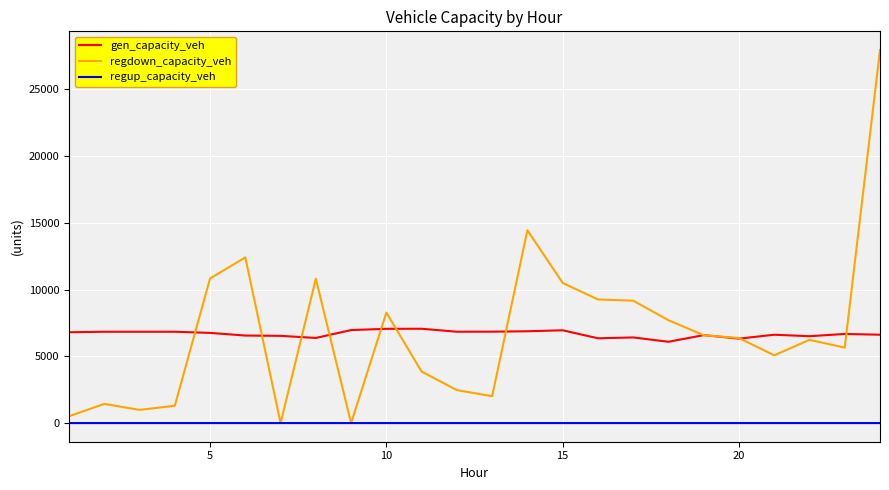

True or false: gen_capacity_veh and regup_capacity_veh cross at least once.

False